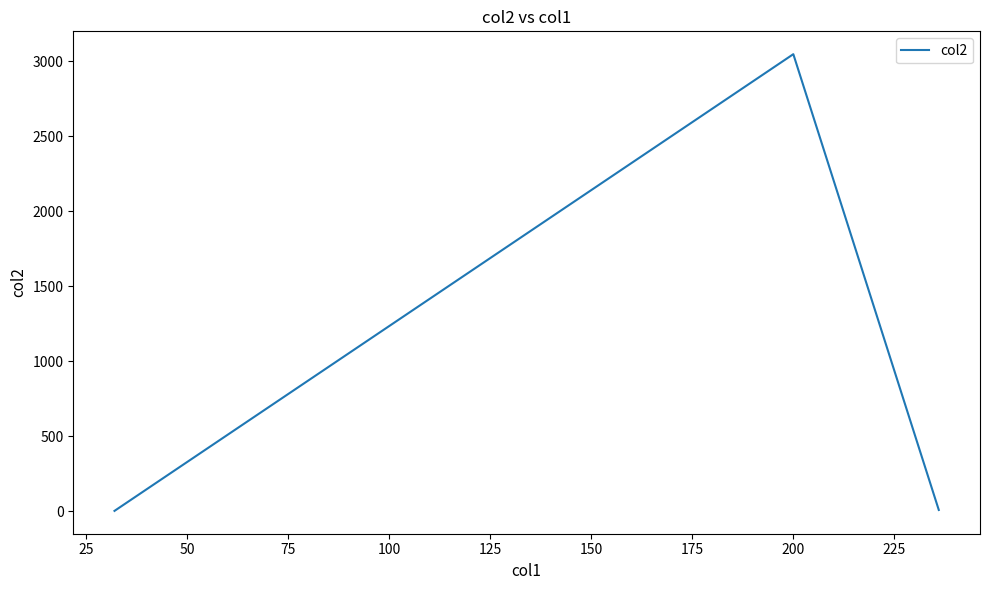

How many distinct data groups are displayed?

1